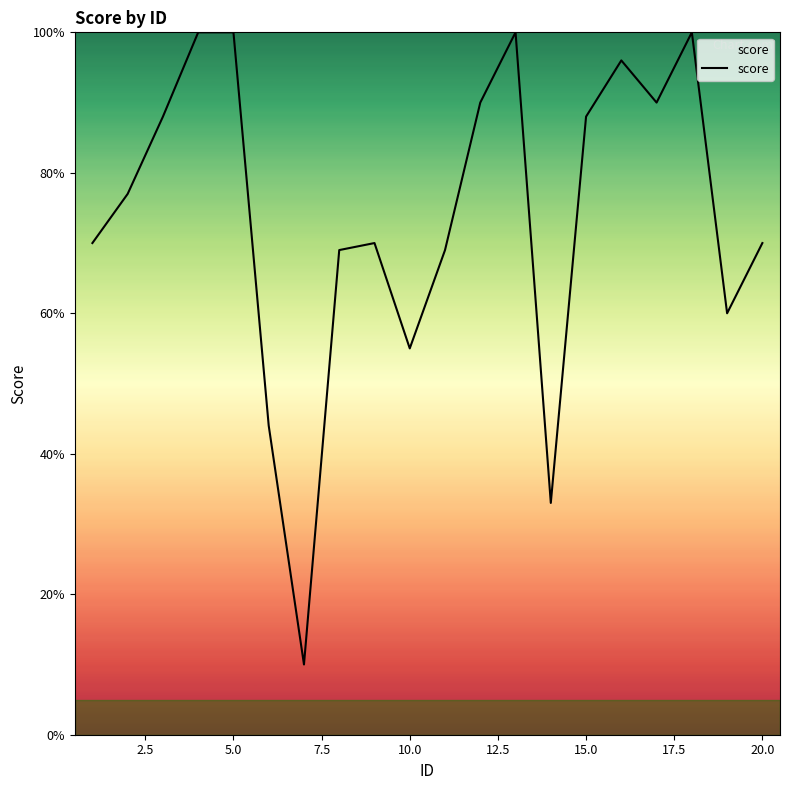

What is the smallest value displayed?

10